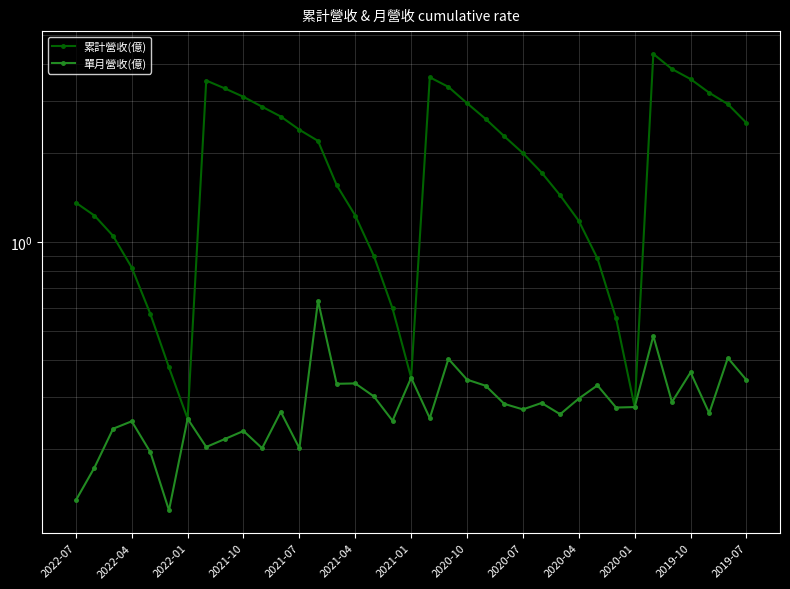

Rank the series at 28 from lowest to highest value.

單月營收(億), 累計營收(億)